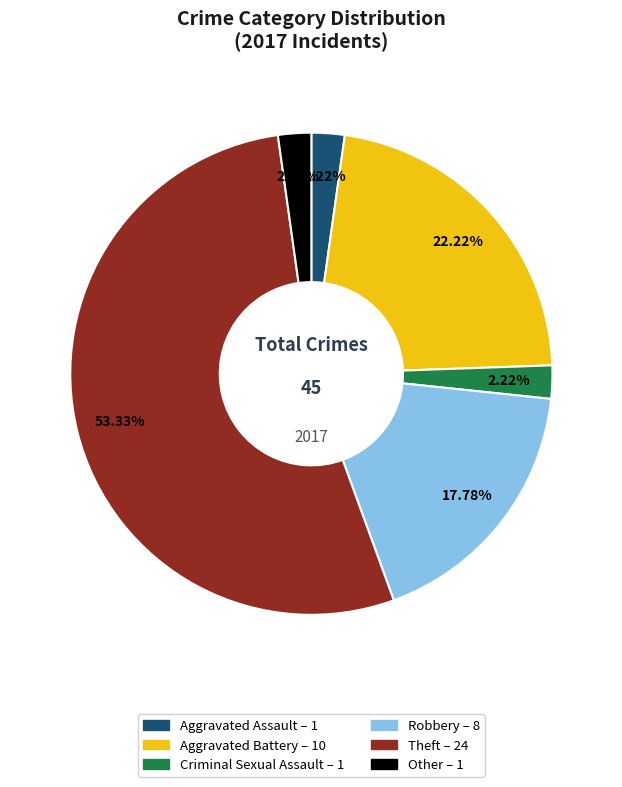

How many segments does this pie chart have?

6